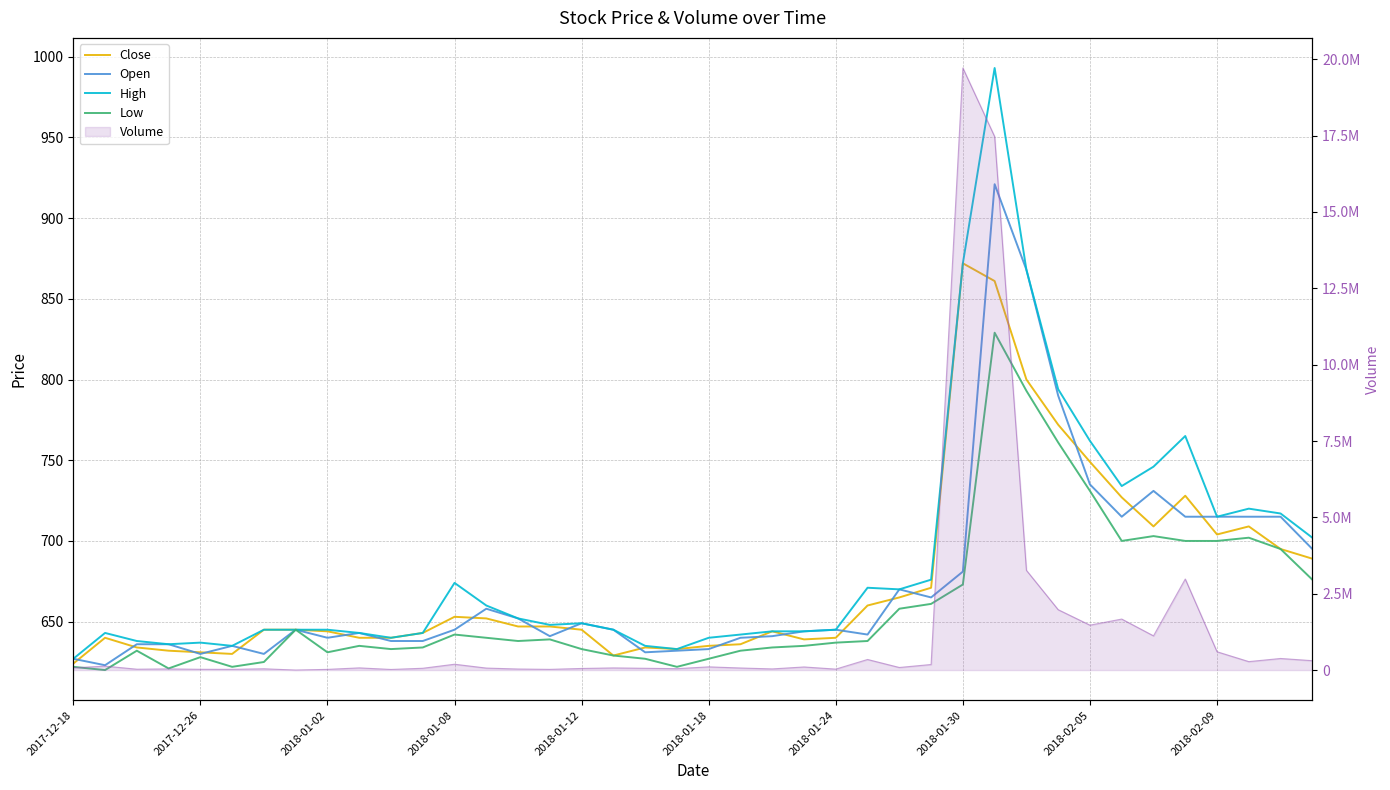

List the series in order of their peak value, lowest first.

Low, Close, Open, High